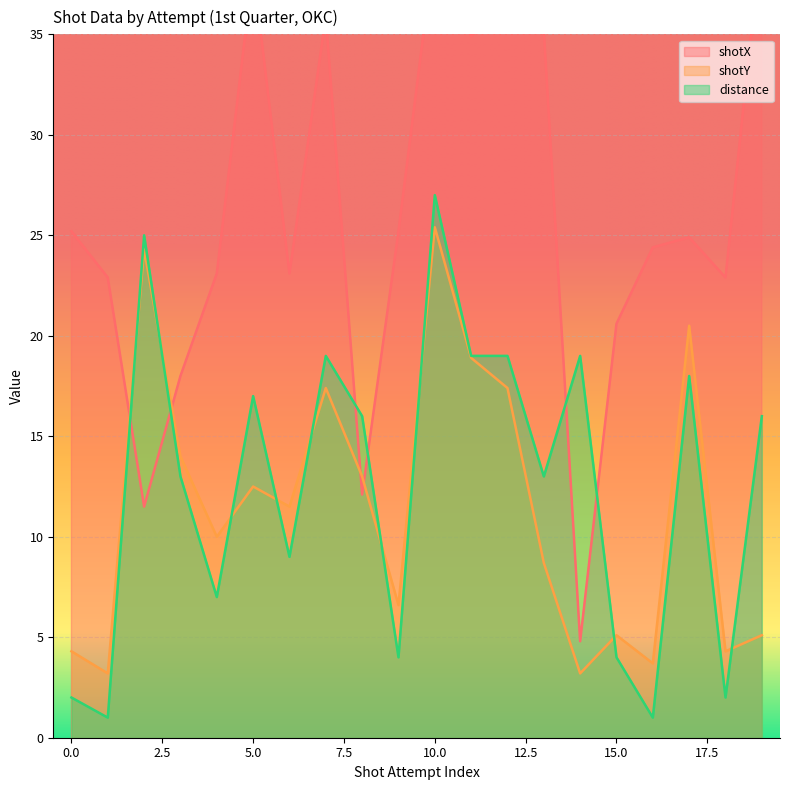

At which category does shotX reach its first local valley?

2